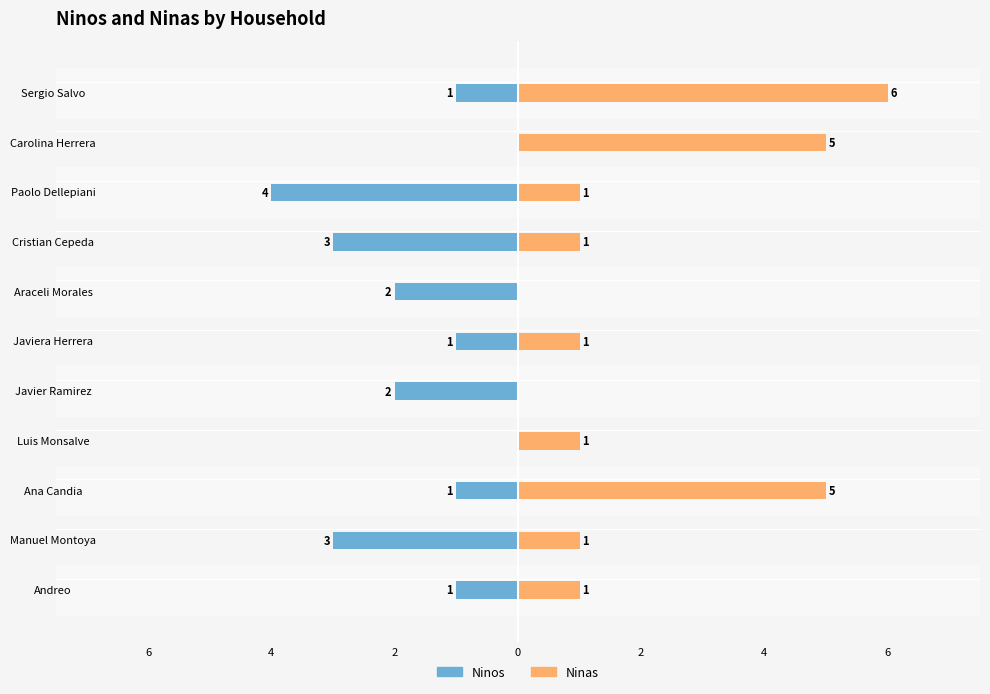

Which series has the largest total across all categories?

Ninas